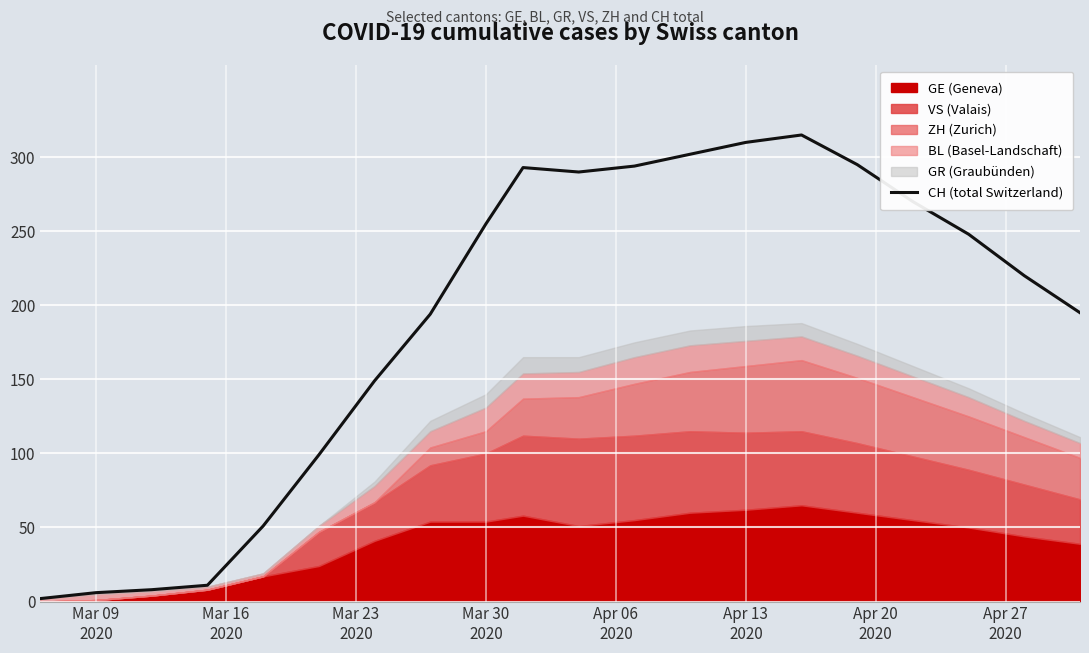

Reading left to right, transcribe all the data shown in this chart.

2	6	8	11	51	99	149	194	255	293	290	294	302	310	315	295	270	248	220	195